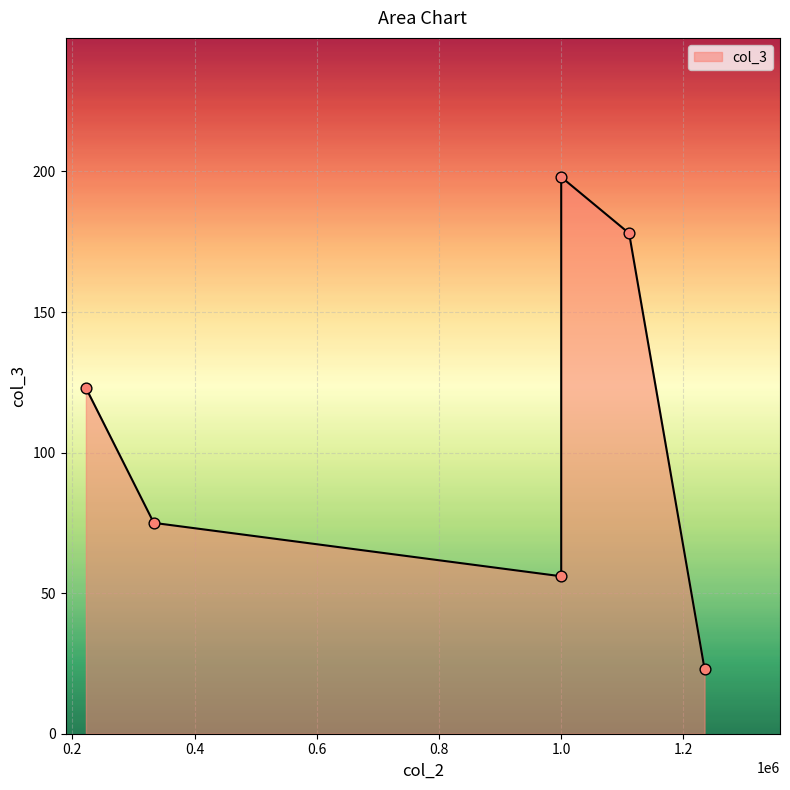

True or false: the data has more than 2 interior local peaks.

False